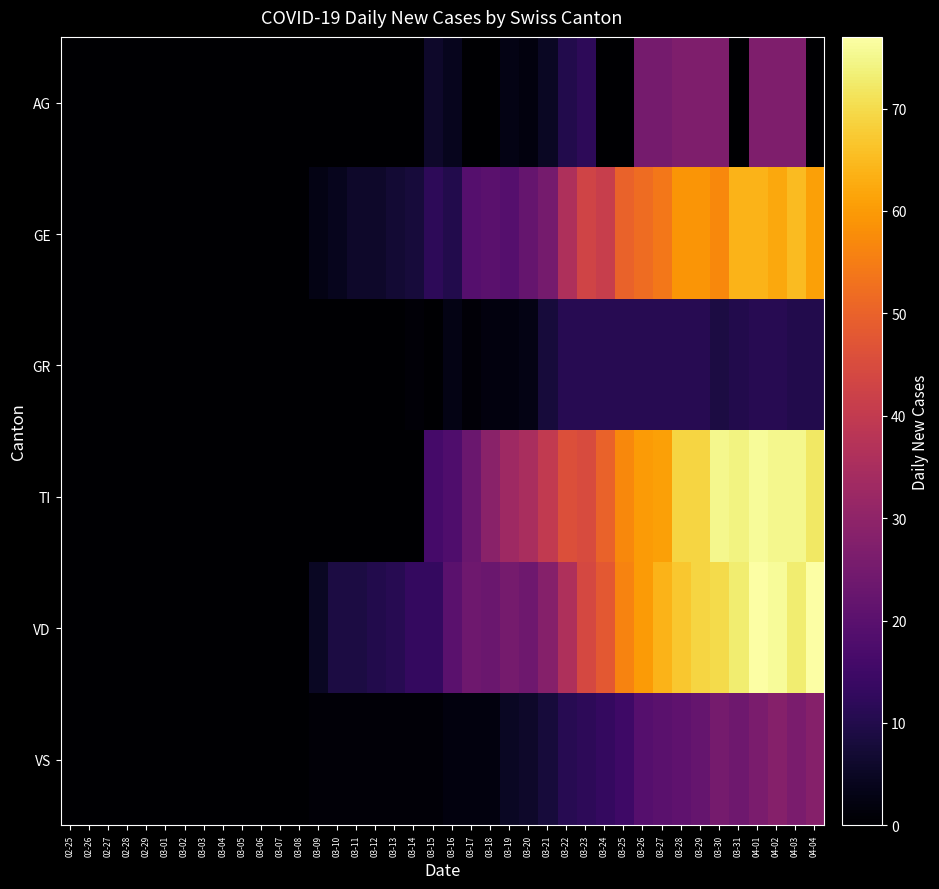

At 04-02, list the series in order from smallest to largest.

GR, AG, VS, GE, TI, VD